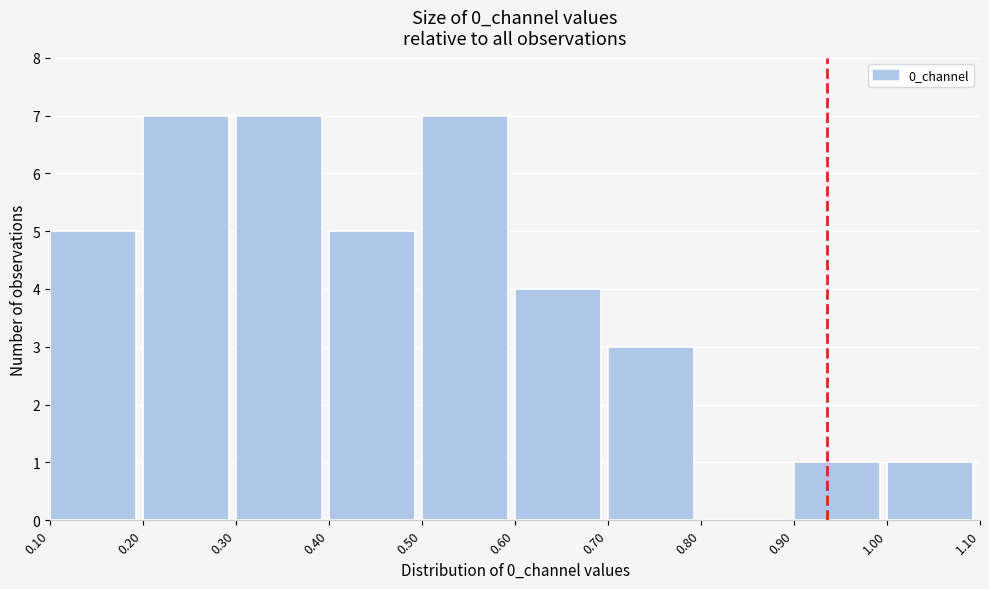

Reading left to right, list every bar in this chart as the range it spans on the x-axis followed by its height. The values are not printed on the chart, so give them approximately, as read against the axis.

0.10 to 0.20: 5
0.20 to 0.30: 7
0.30 to 0.40: 7
0.40 to 0.50: 5
0.50 to 0.60: 7
0.60 to 0.70: 4
0.70 to 0.80: 3
0.80 to 0.90: 0
0.90 to 1.00: 1
1.00 to 1.10: 1